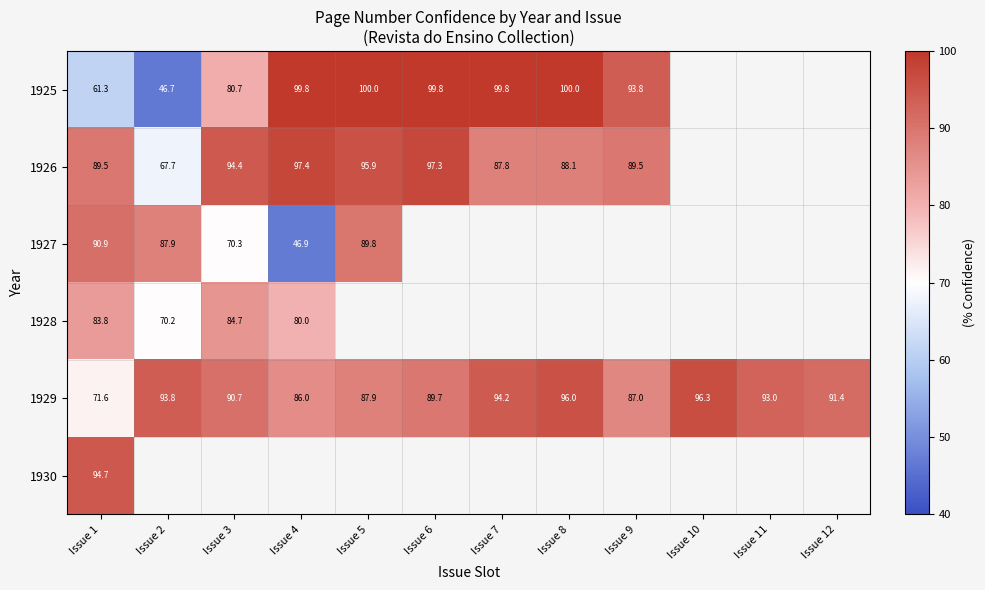

At which category is the sum across all series the highest?

Issue 1